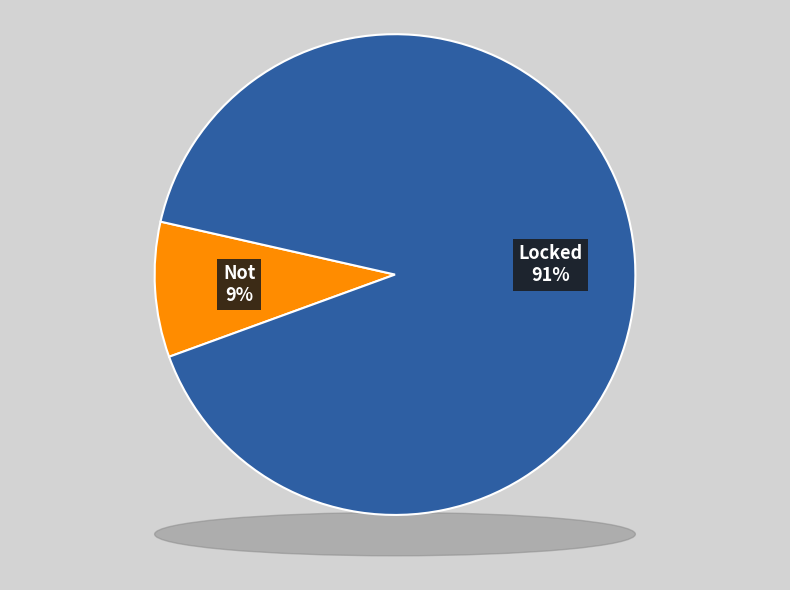

Count the number of slices in the pie.

2